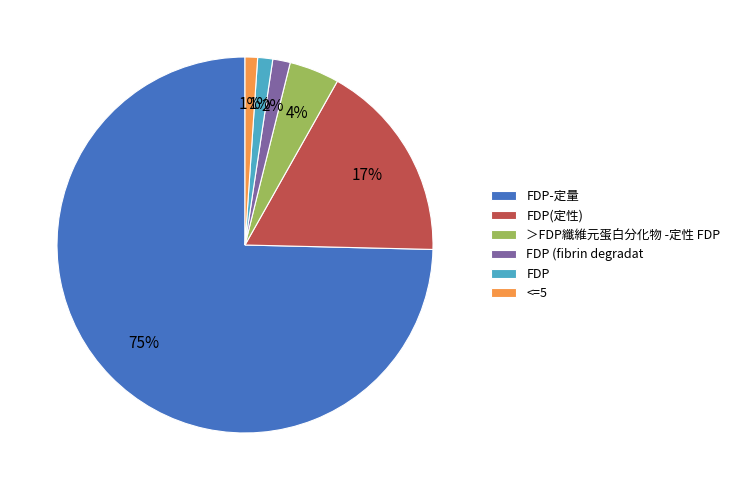

Which slice is the largest?

FDP-定量